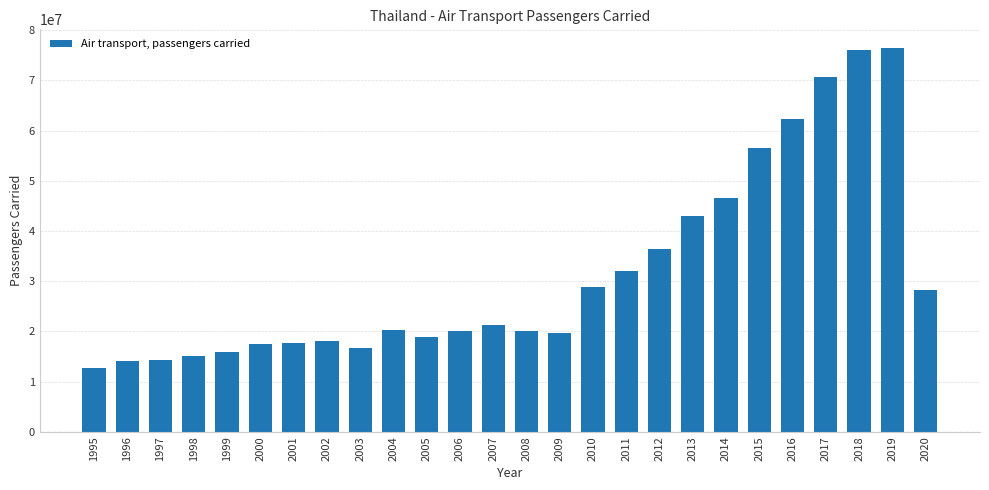

Read the value at 2007, to the nearest 50.

21191700